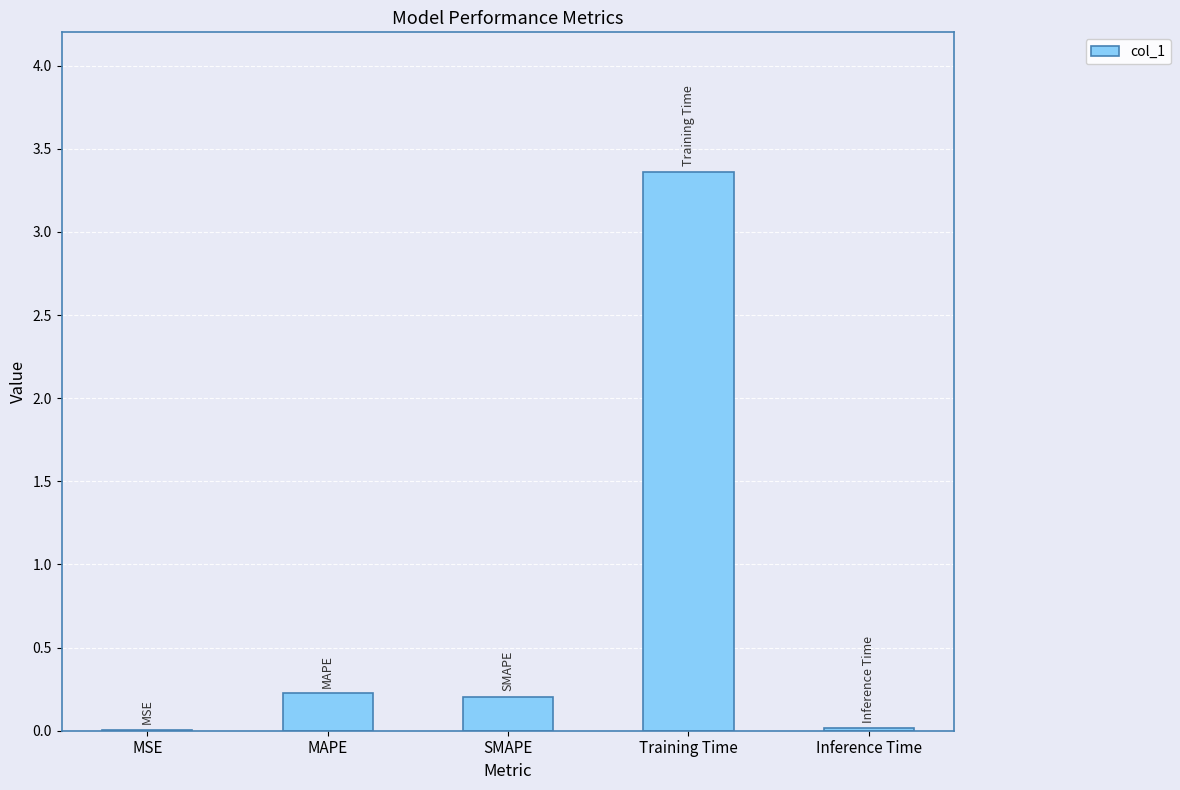

How many categories are shown in the chart?

5